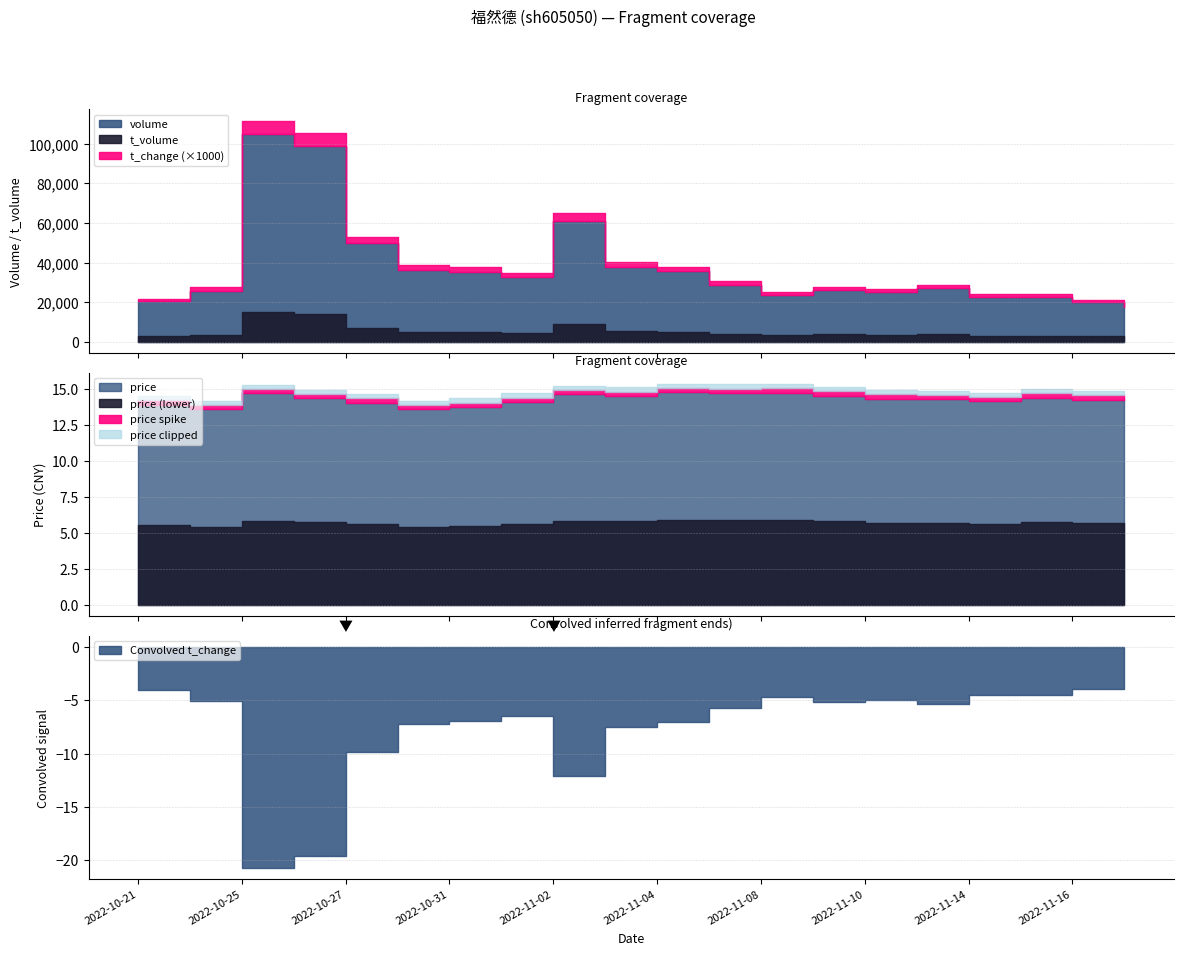

Does the chart display data point markers on the line(s)?

No